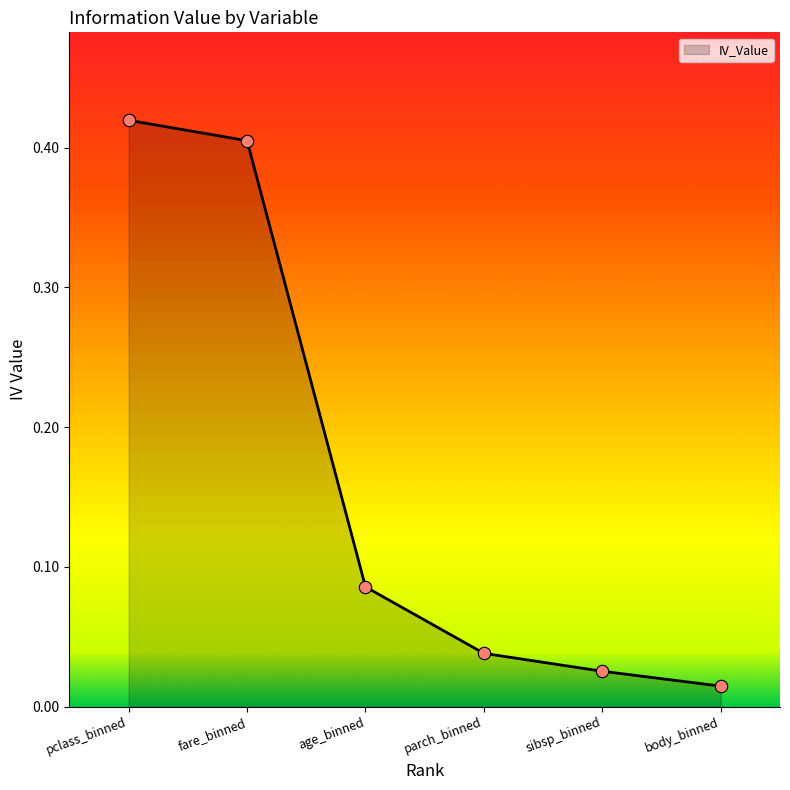

Which has a higher value, fare_binned or pclass_binned?

pclass_binned